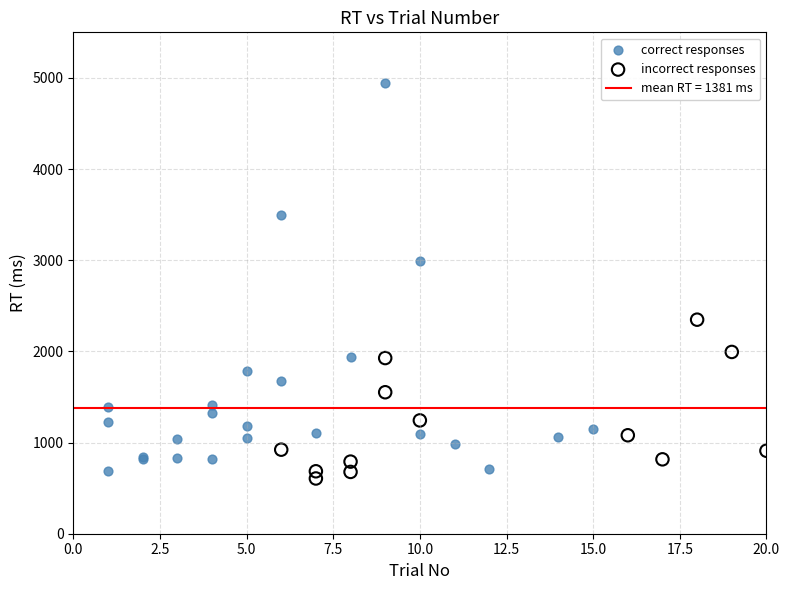

Which series has the widest spread of Y values?

correct responses